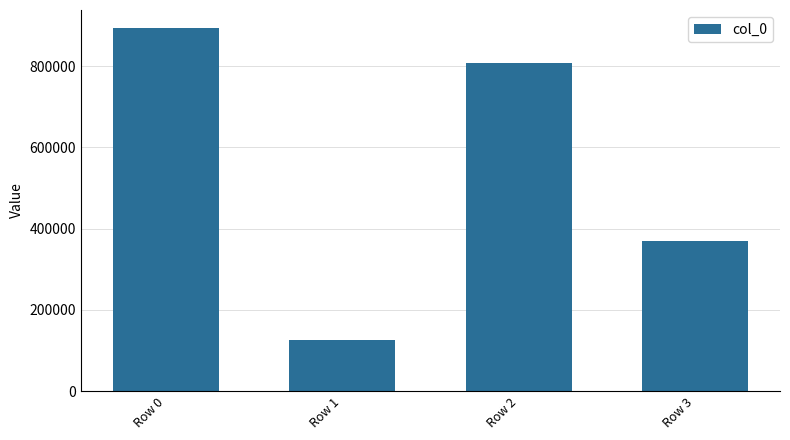

The value at Row 2 is 534900. True or false?

False